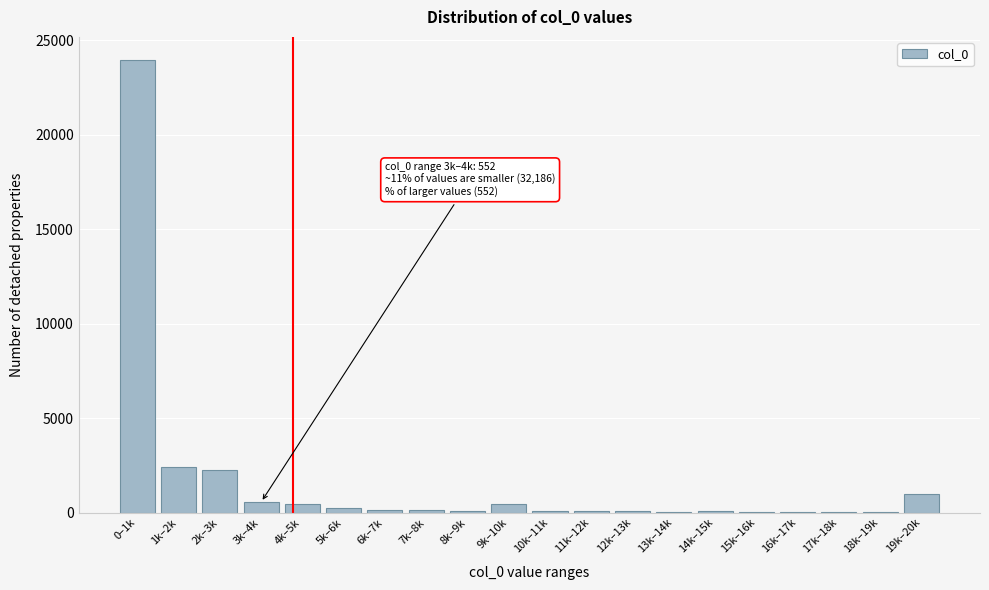

What is the greatest value displayed?

23981